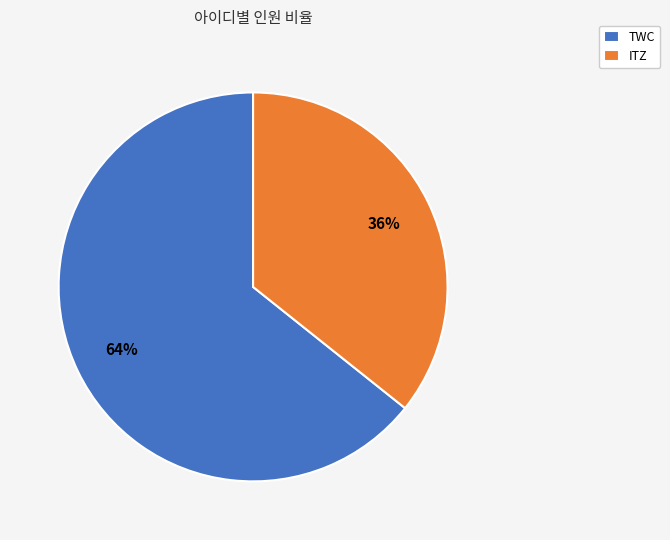

What percentage is the TWC slice, to the nearest percent?

64%